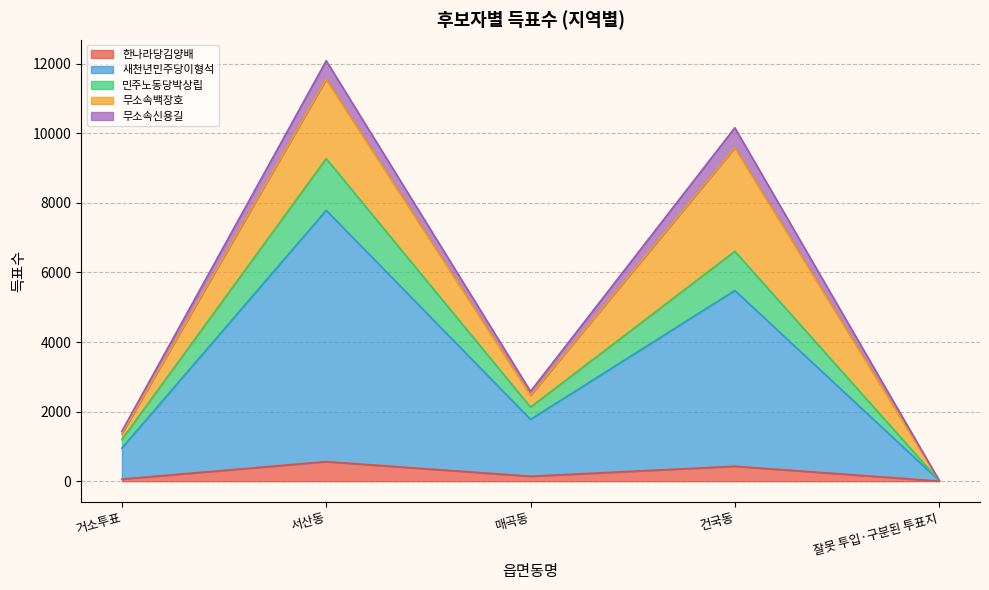

At which category is the sum across all series the highest?

서산동